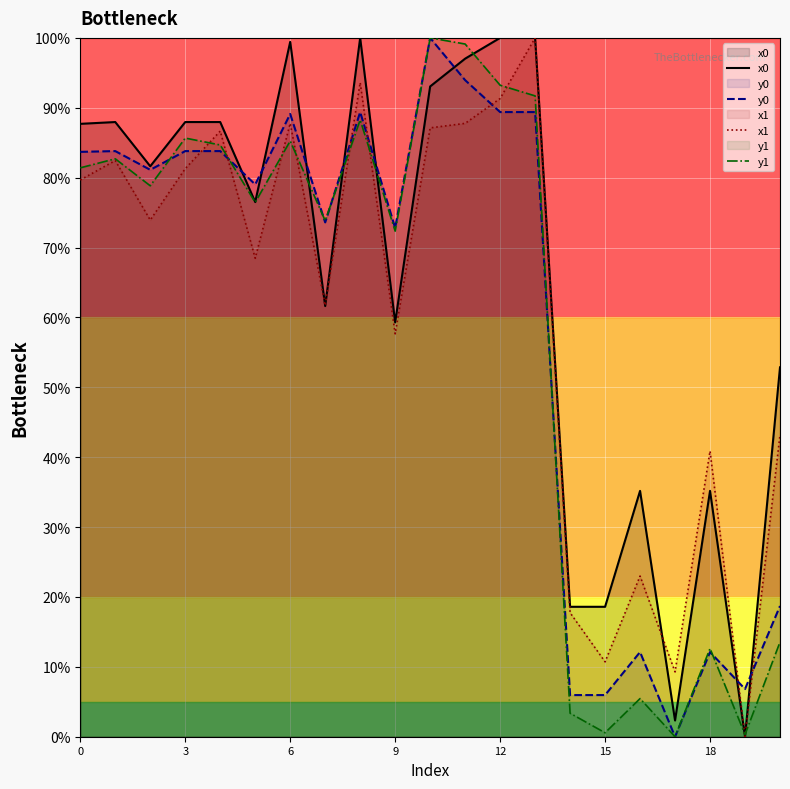

At which label is x1 closest to 50?

20